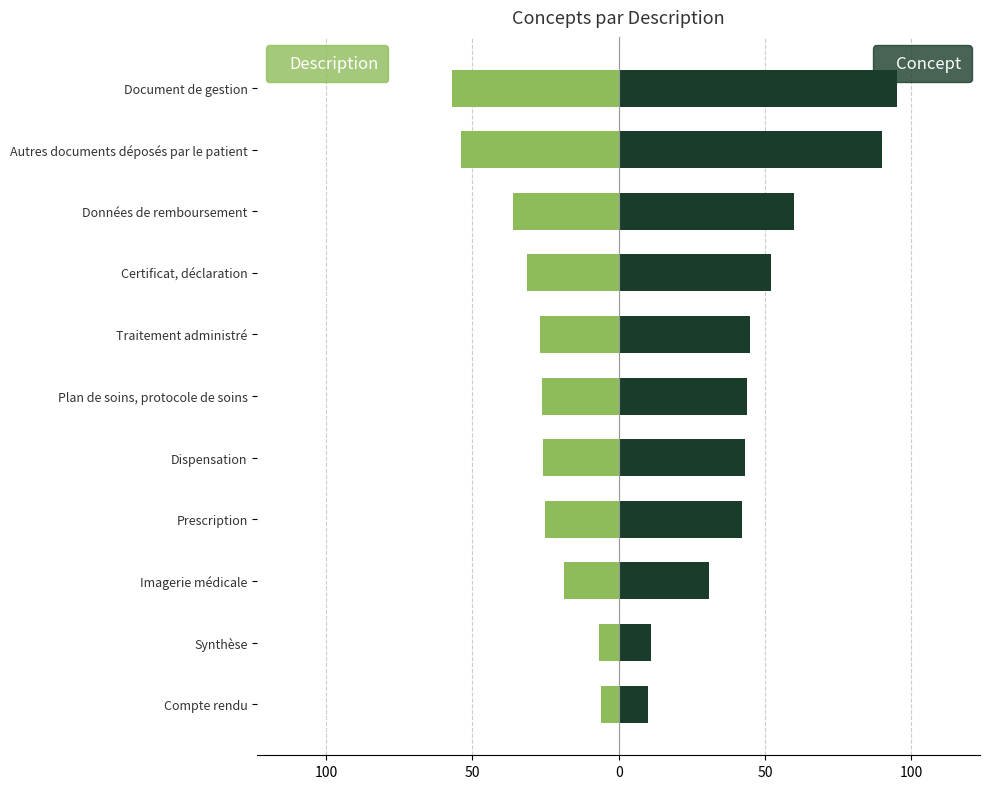

What is the lowest value of the Concept series?

10.0